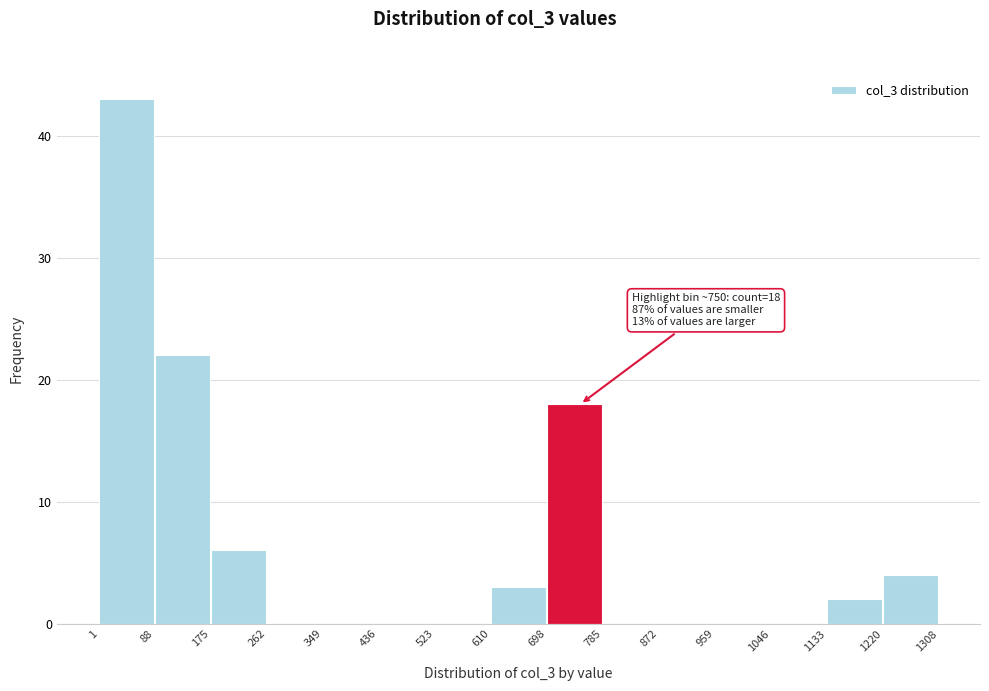

Which range on the x-axis has the tallest bar?

1 to 88